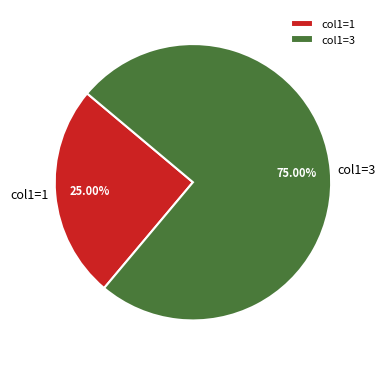

Does col1=1 account for over 50% of the chart?

No